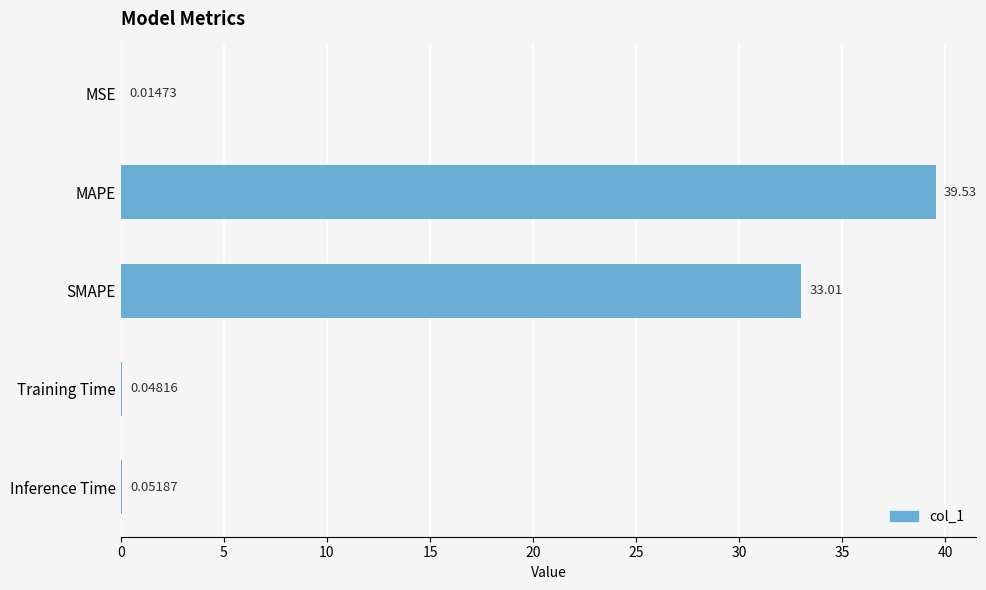

Are the bars horizontal?

Yes